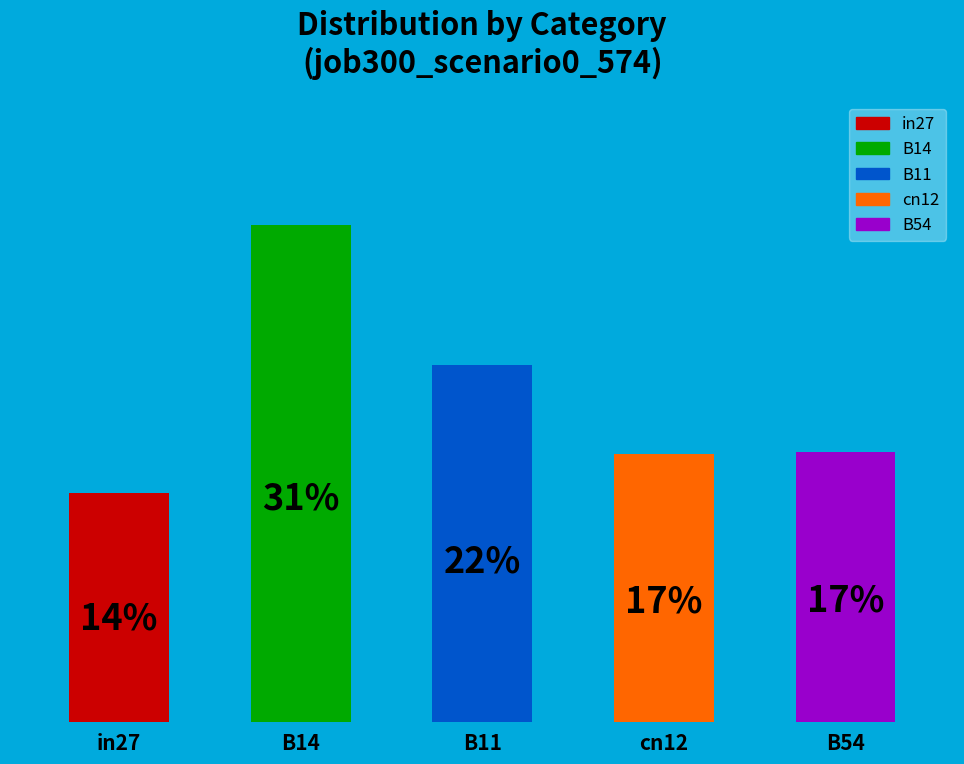

True or false: B11 accounts for 32% of the total.

False